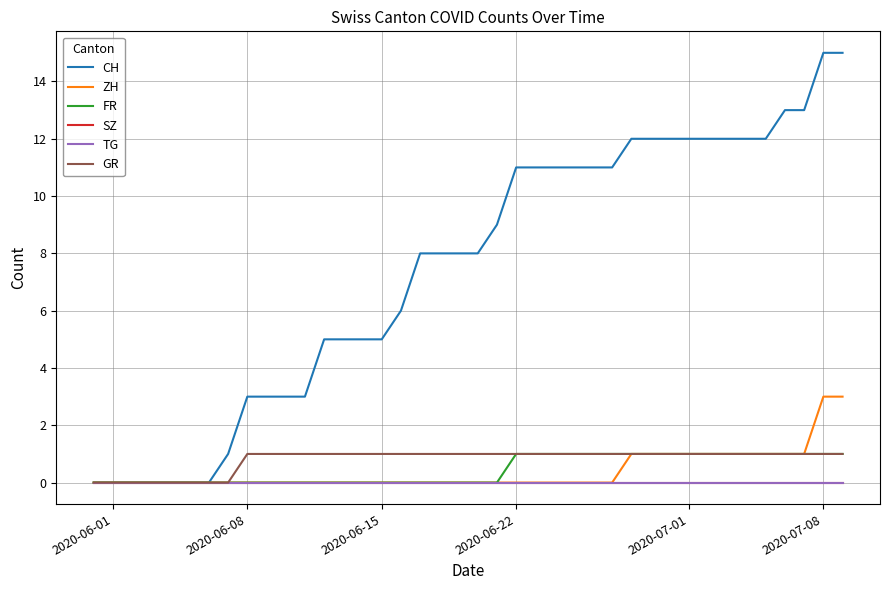

True or false: SZ has more than 2 interior local peaks.

False